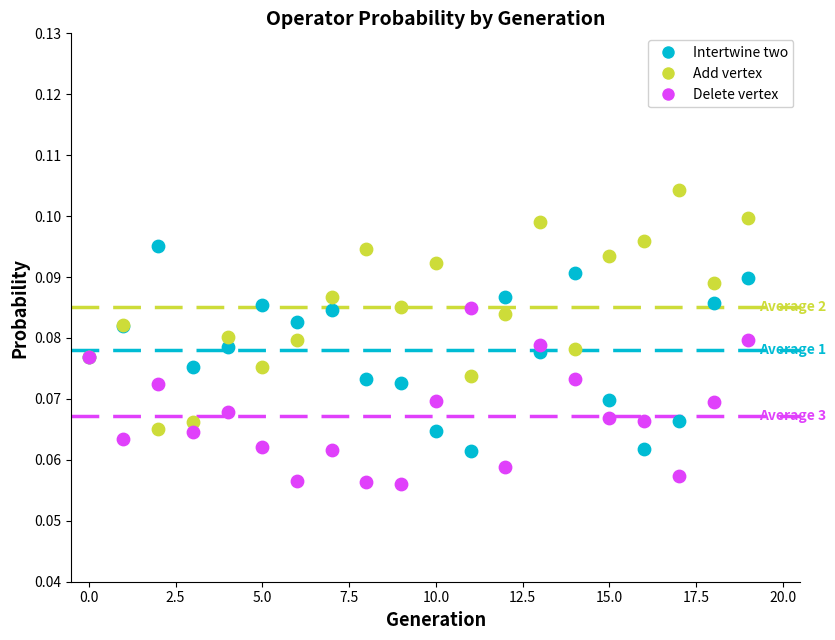

Which series contains the lowest Y value?

Delete vertex